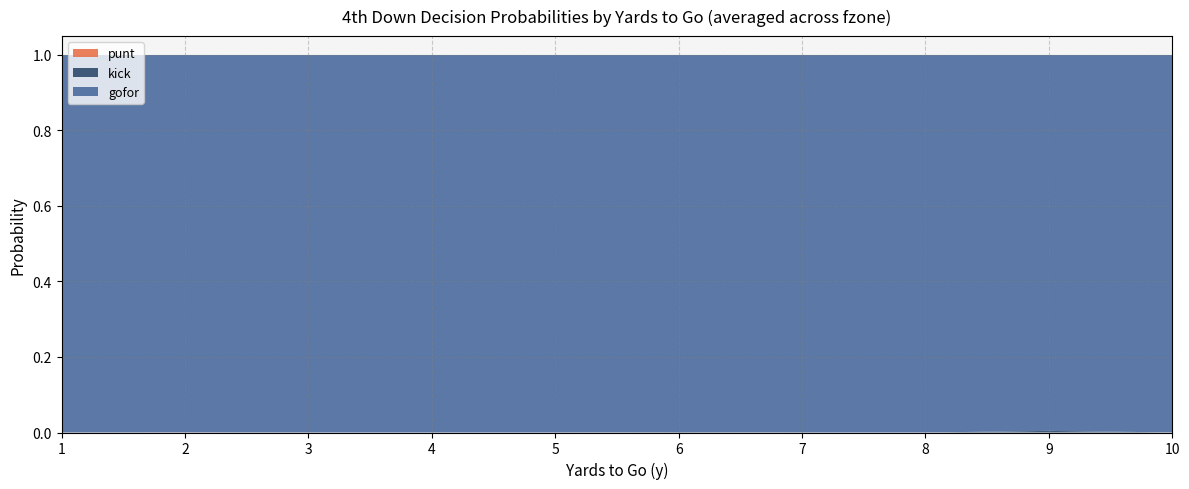

Reading left to right, extract all data points from this chart.

punt: 0.0	0.0	0.0	0.0	0.0	0.0	0.0	0.0	0.0	0.0
kick: 0.0	0.0	0.0	0.0	0.0	0.0	0.0	0.0	0.0	0.0
gofor: 1.0	1.0	1.0	1.0	1.0	1.0	1.0	1.0	1.0	1.0